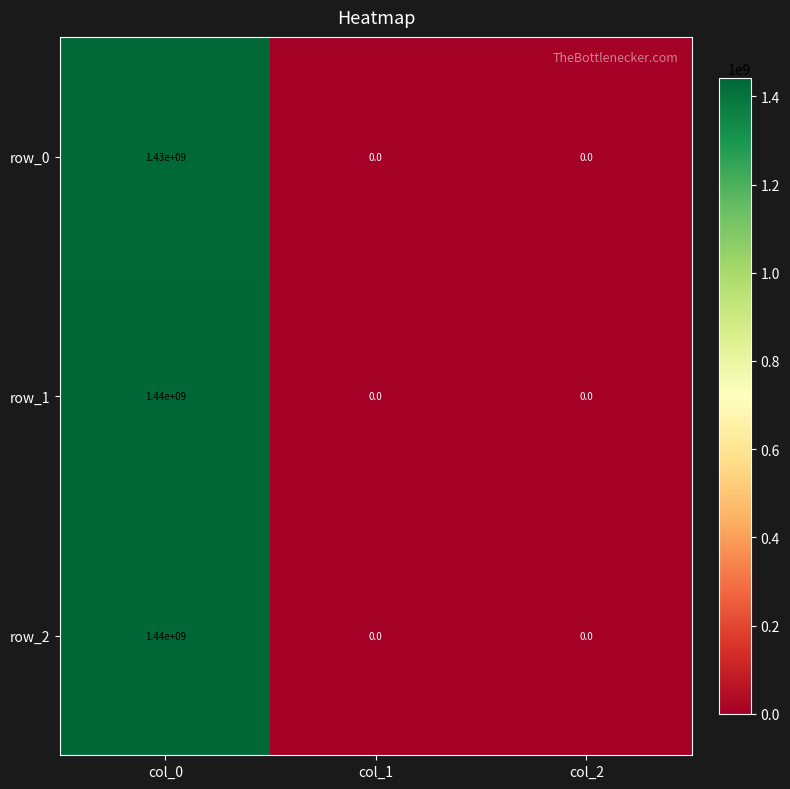

Count the row_0 values in the range 0 to 1430000000.

3